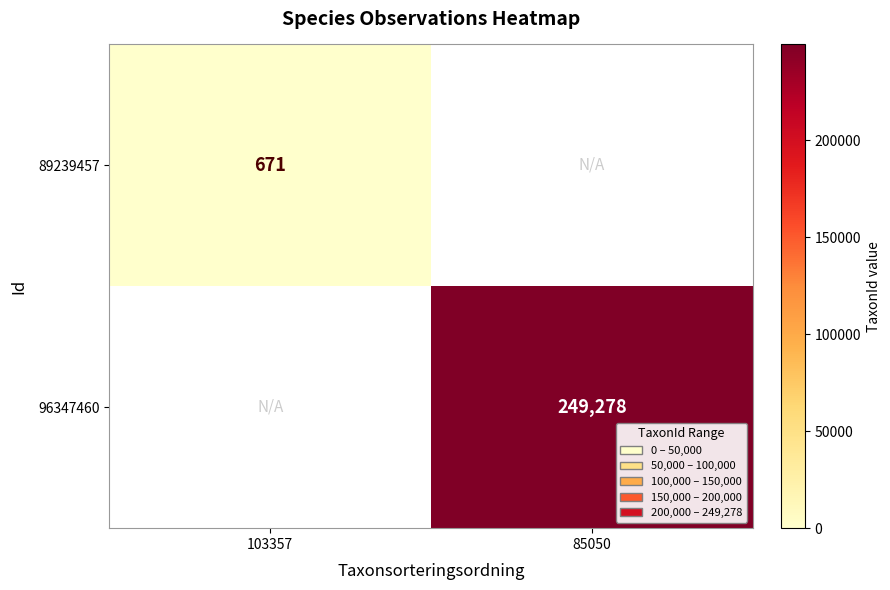

The value of 96347460 at 85050 is 168993. True or false?

False